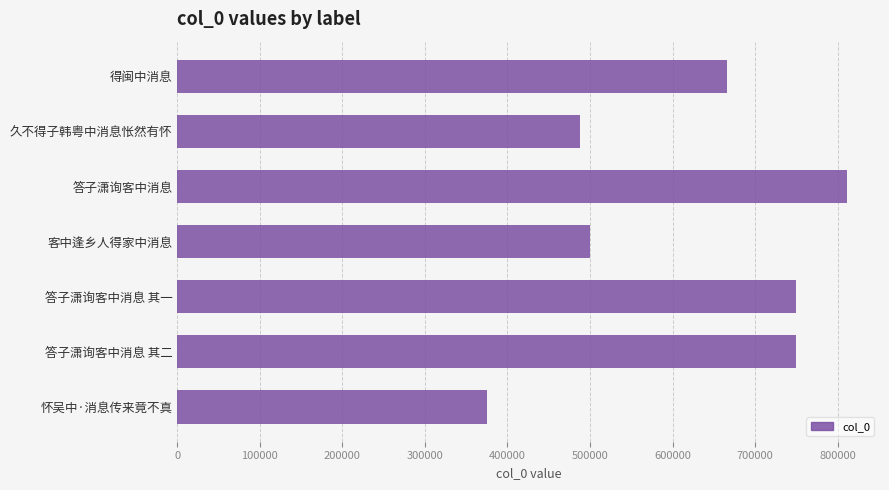

What is the change in value from 客中逢乡人得家中消息 to 答子潇询客中消息 其二?

+249989